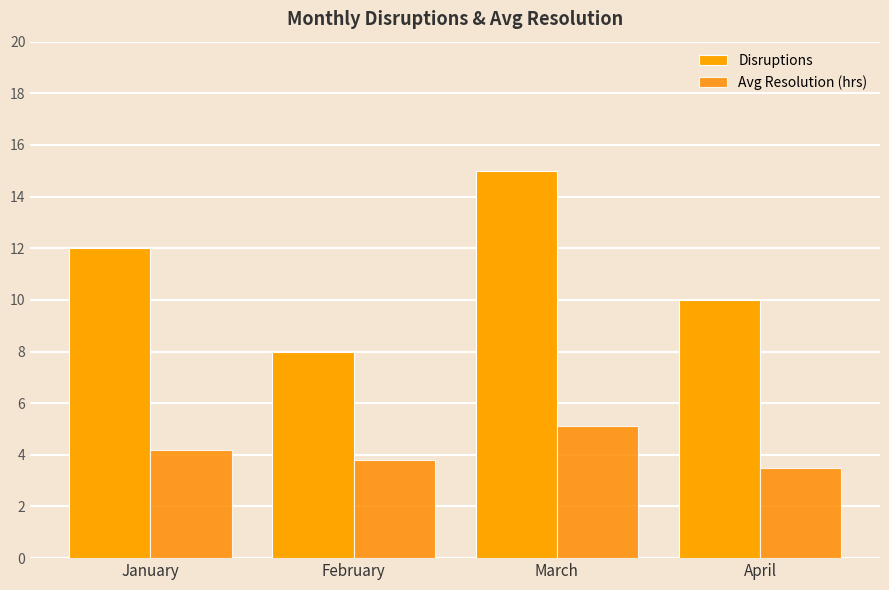

Between February and March, which series saw the biggest shift?

Disruptions